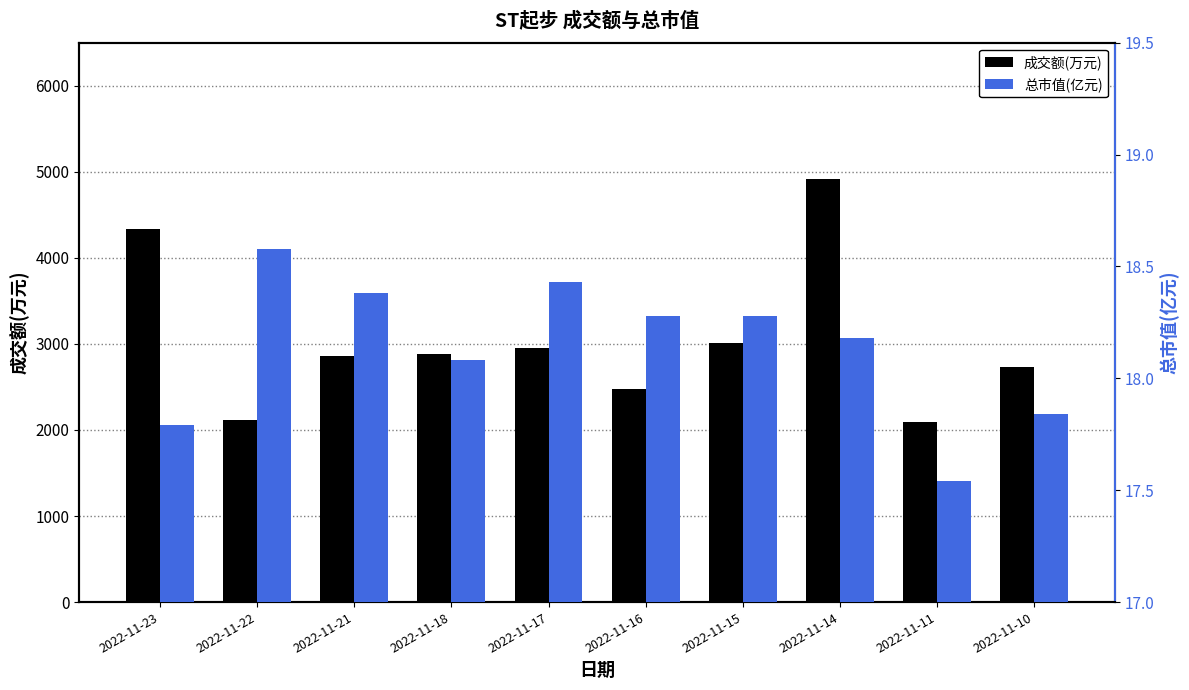

What is the difference between the maximum and minimum values in the 总市值(亿元) series?

1.0